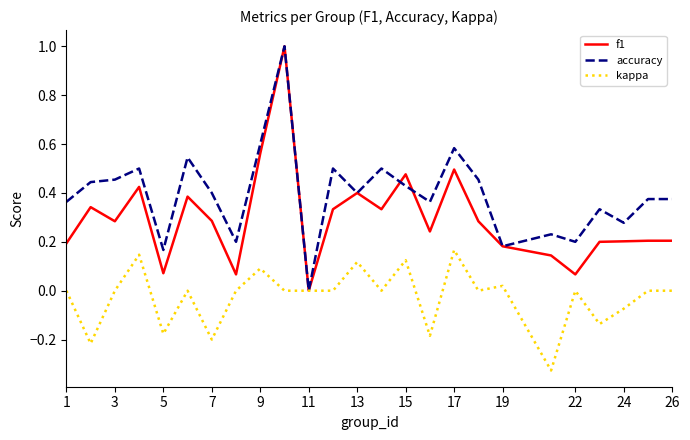

List the series in order of their overall mean, lowest first.

kappa, f1, accuracy